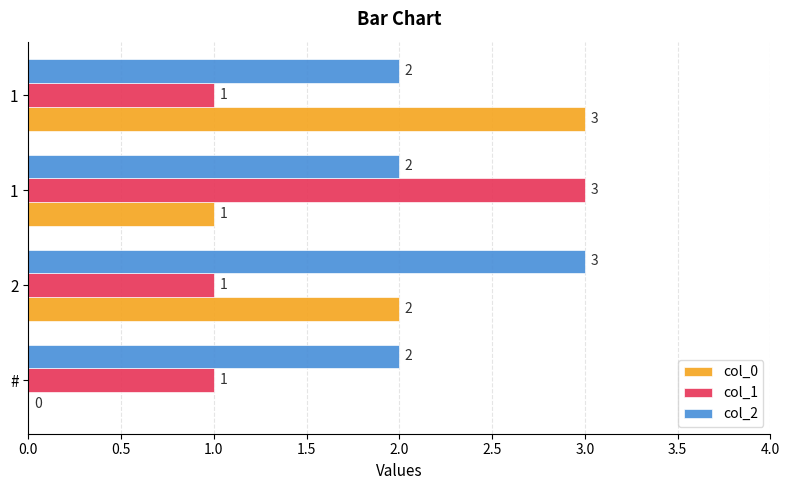

How many series are shown in this chart?

3